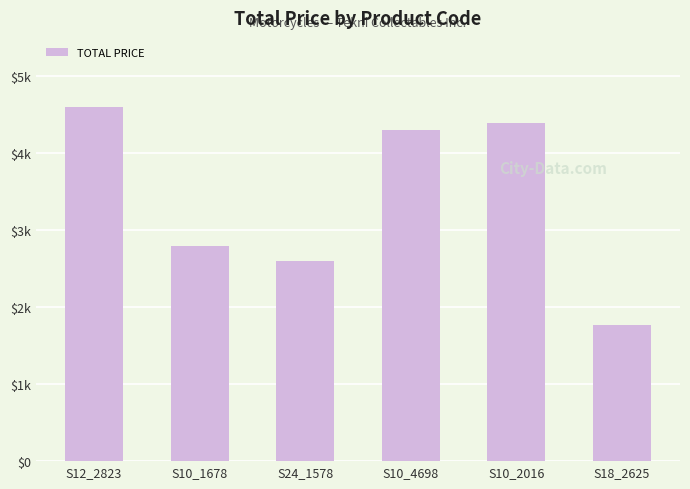

What is the average value?

3412.4